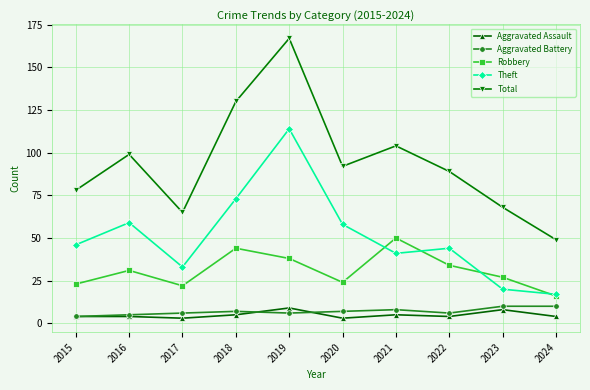

What is the sum of all Theft values?

505